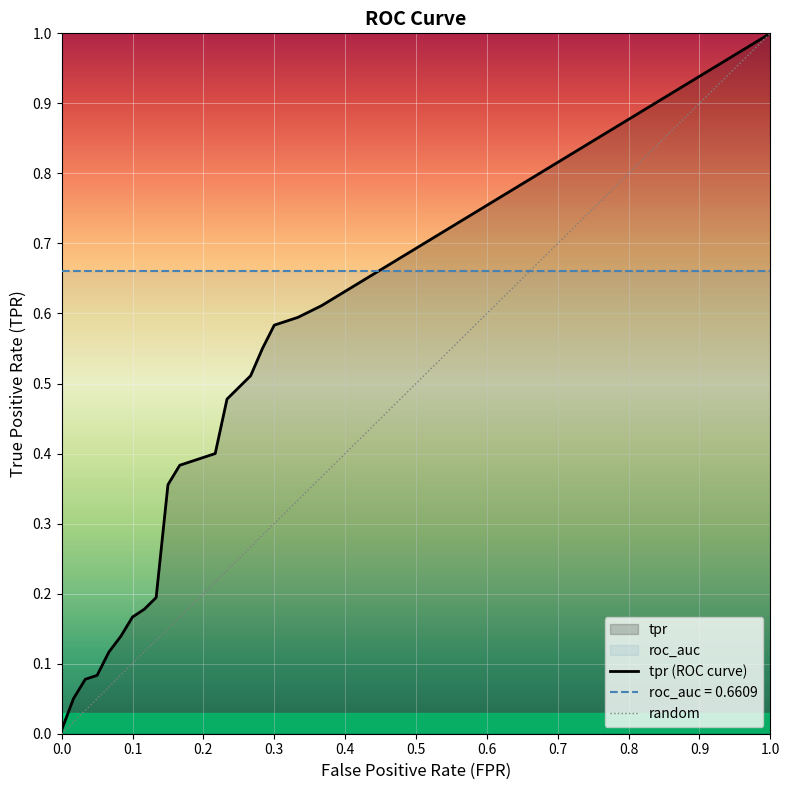

Reading left to right, list all the values displayed in this chart.

fpr: 0.0	0.0	0.0	0.1	0.1	0.1	0.1	0.1	0.1	0.1	0.2	0.2	0.2	0.2	0.3	0.3	0.3	0.3	0.3	0.4
tpr: 0.0	0.1	0.1	0.1	0.1	0.1	0.2	0.2	0.2	0.4	0.4	0.4	0.4	0.5	0.5	0.6	0.6	0.6	0.6	0.6
roc_auc: 0.7	0.7	0.7	0.7	0.7	0.7	0.7	0.7	0.7	0.7	0.7	0.7	0.7	0.7	0.7	0.7	0.7	0.7	0.7	0.7